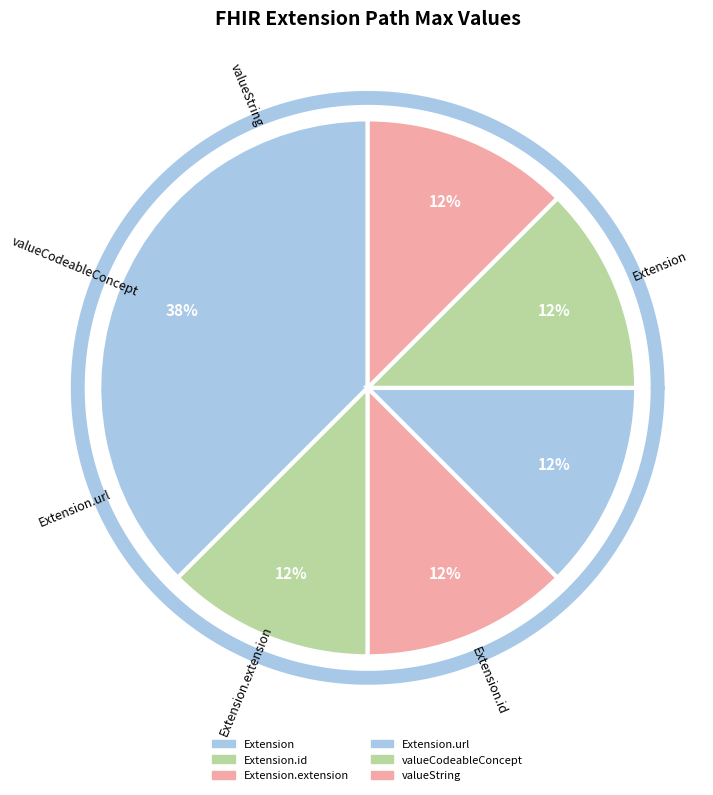

What is the largest slice in the pie chart?

Extension.url